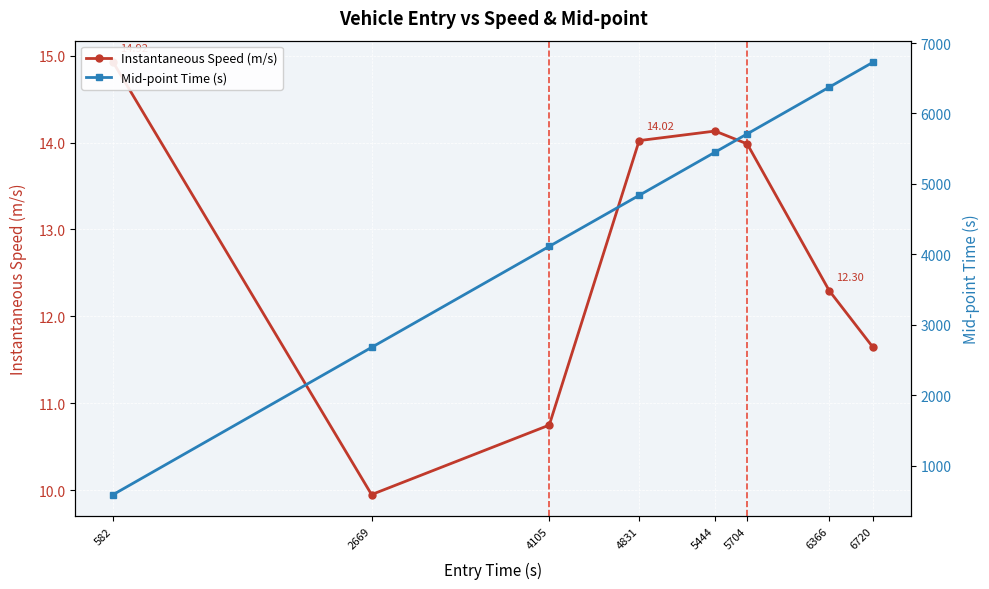

Reading left to right, extract all data points from this chart.

Instantaneous Speed (m/s): 582=14.9	2669=10.0	4105=10.7	4831=14.0	5444=14.1	5704=14.0	6366=12.3	6720=11.6
Mid-point Time (s): 582=588.2	2669=2678.2	4105=4113.2	4831=4837.6	5444=5450.4	5704=5710.4	6366=6373.6	6720=6727.1